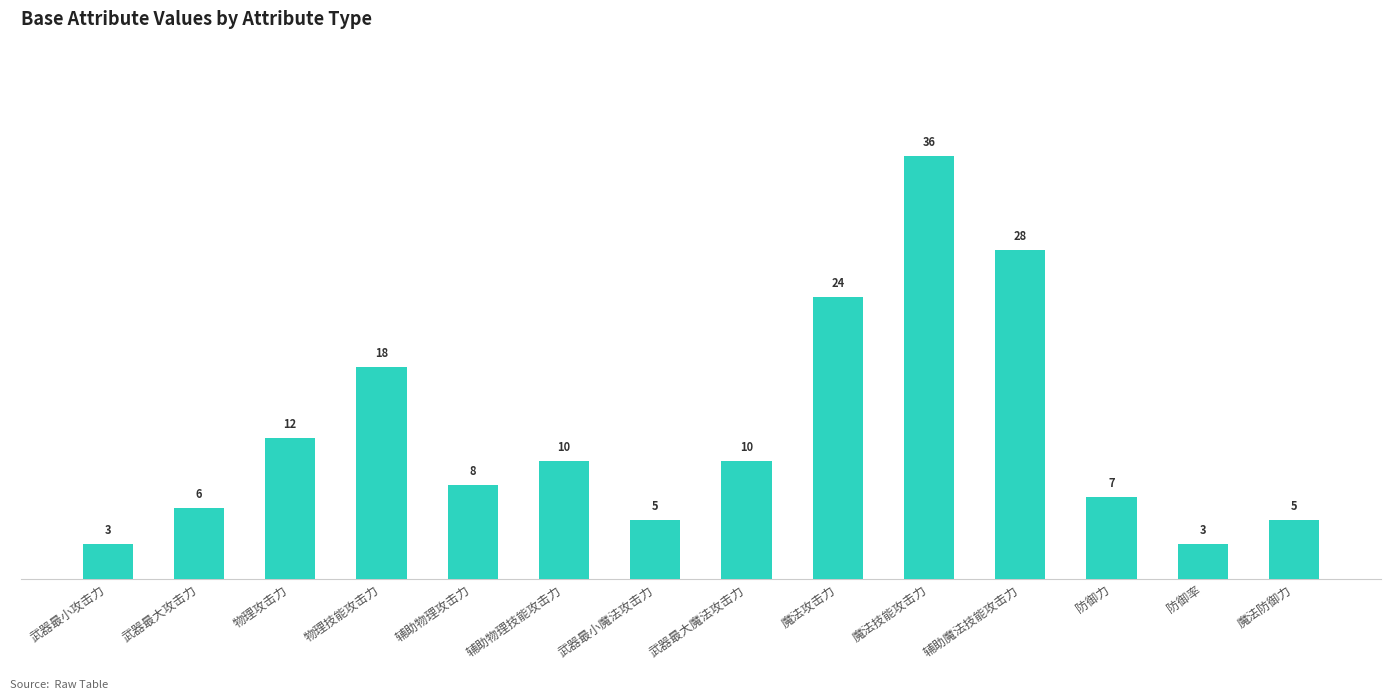

What is the difference between the values at 武器最小魔法攻击力 and 物理技能攻击力?

13